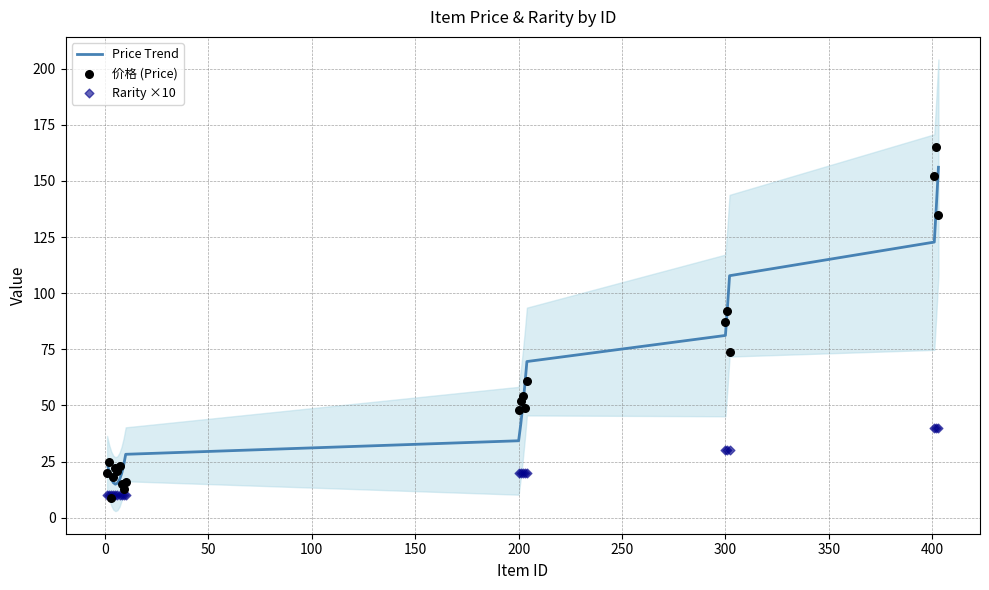

What are all the series names shown in the legend?

Price Trend, 价格 (Price), Rarity ×10